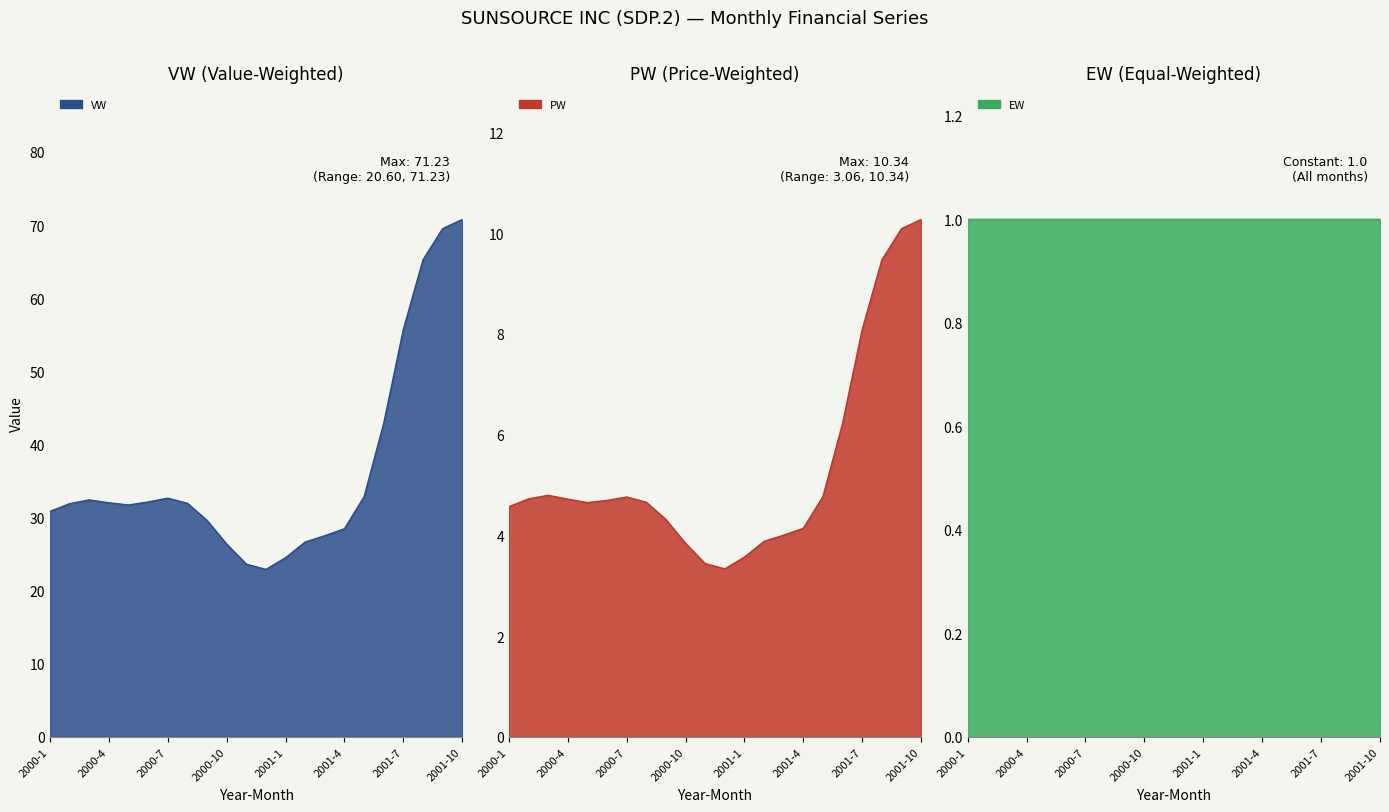

Read the EW value at 2000-7.

1.0